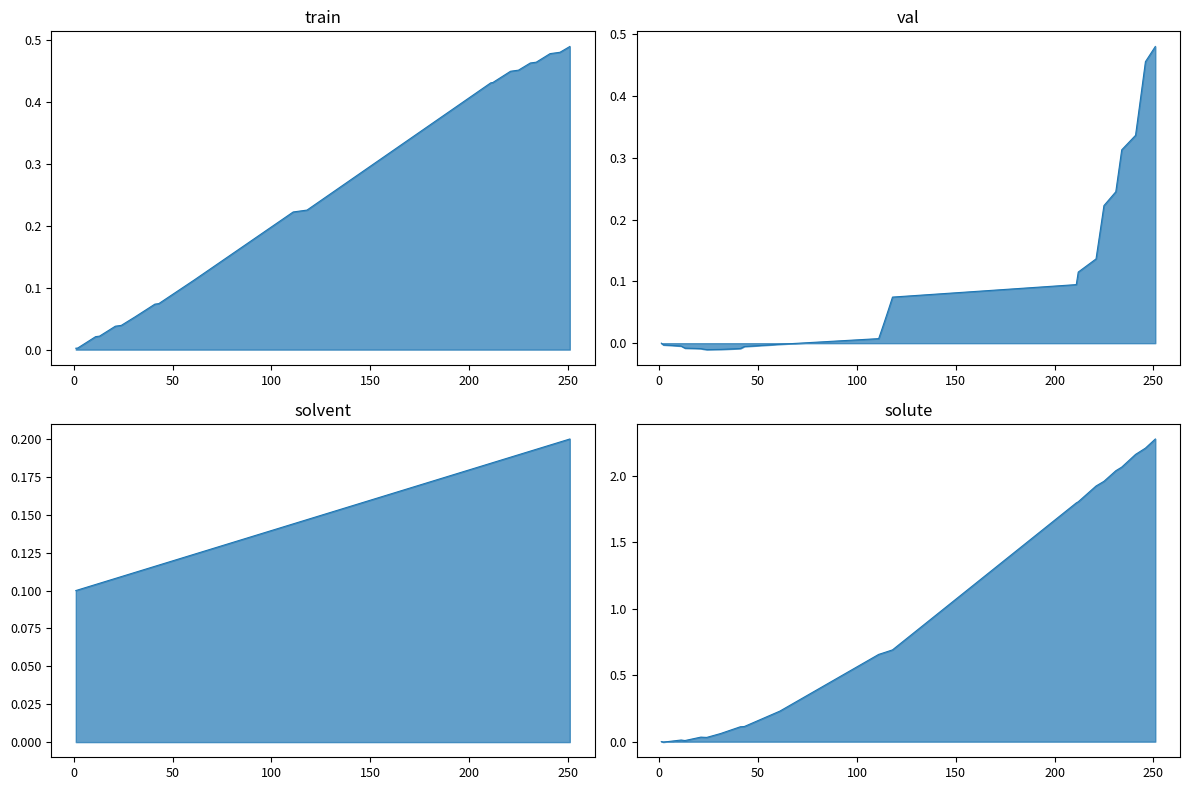

The value of Level 1 Codes (normalized) line at 13 is 0.0. True or false?

False